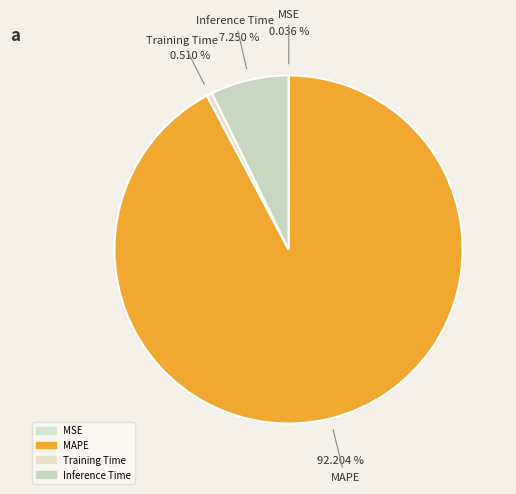

How many segments does this pie chart have?

4